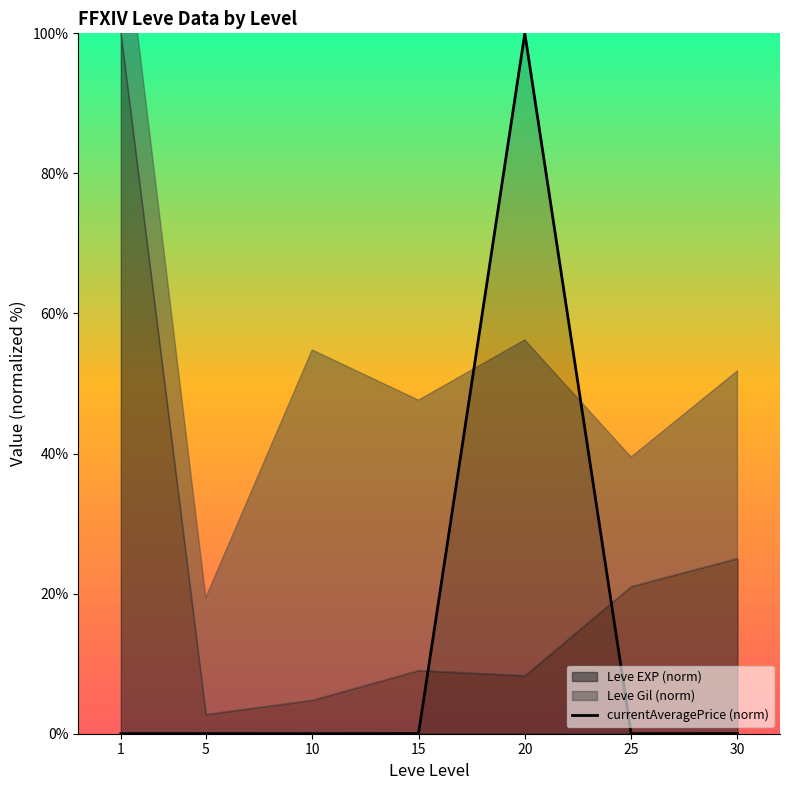

Is it true that the value at 1 is 0.0?

False